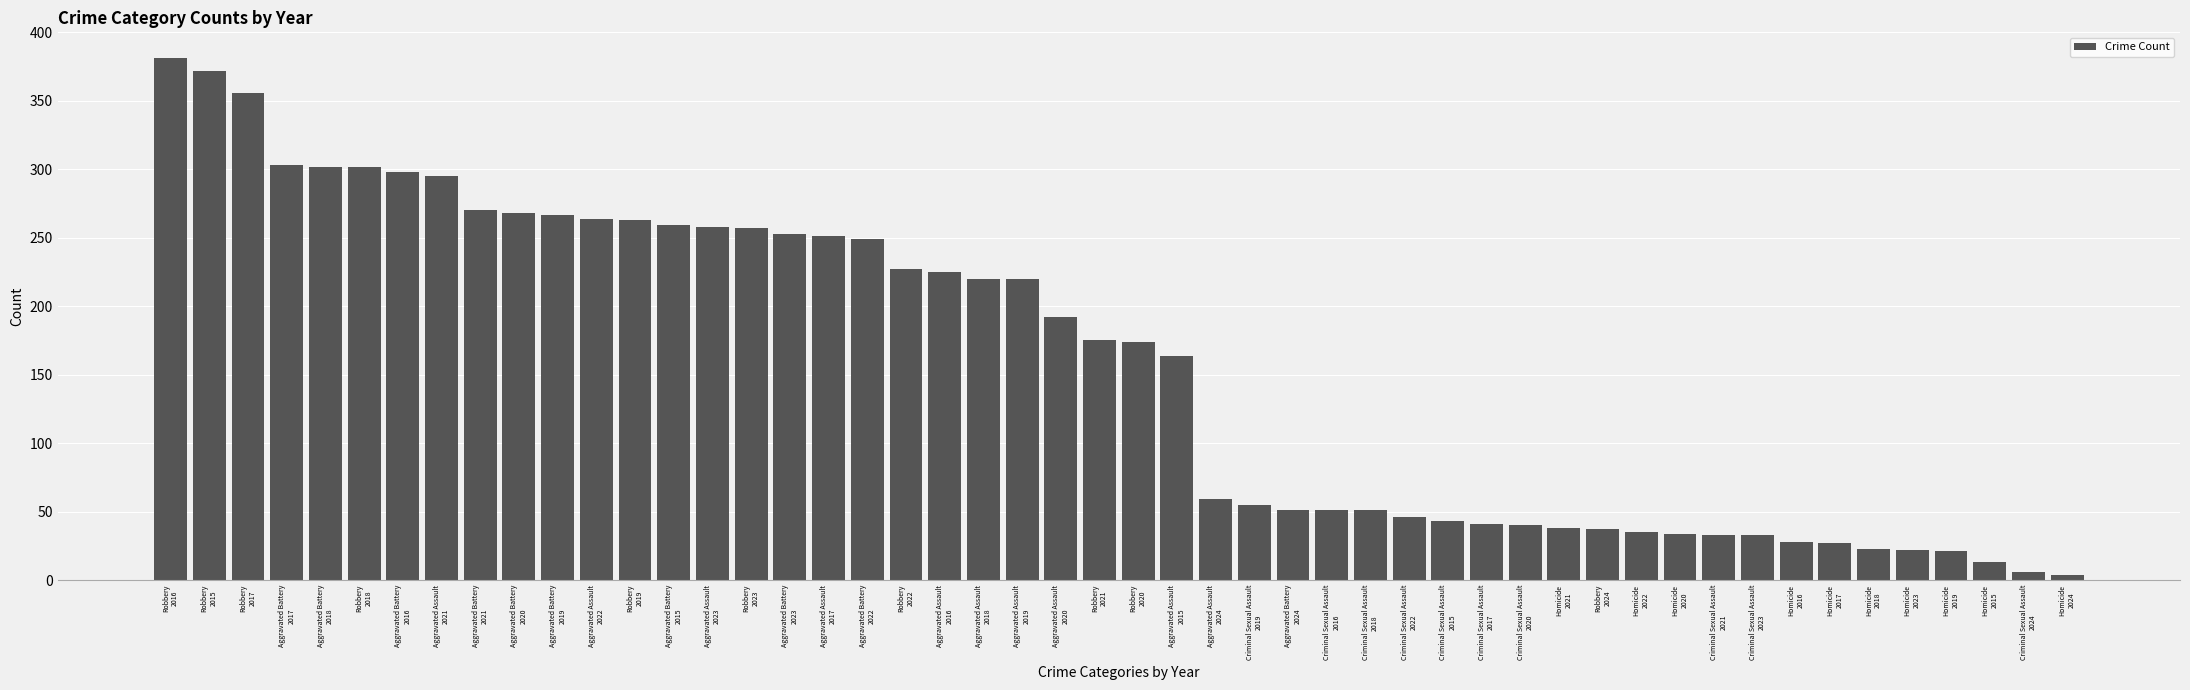

What is the difference between the maximum and minimum values?

377